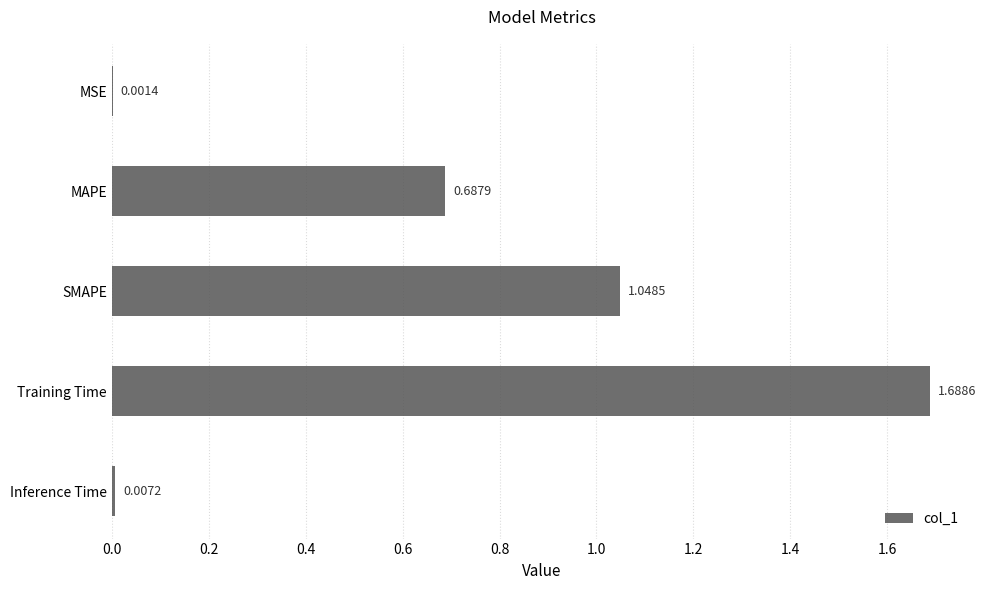

What is the sum of all values?

3.4